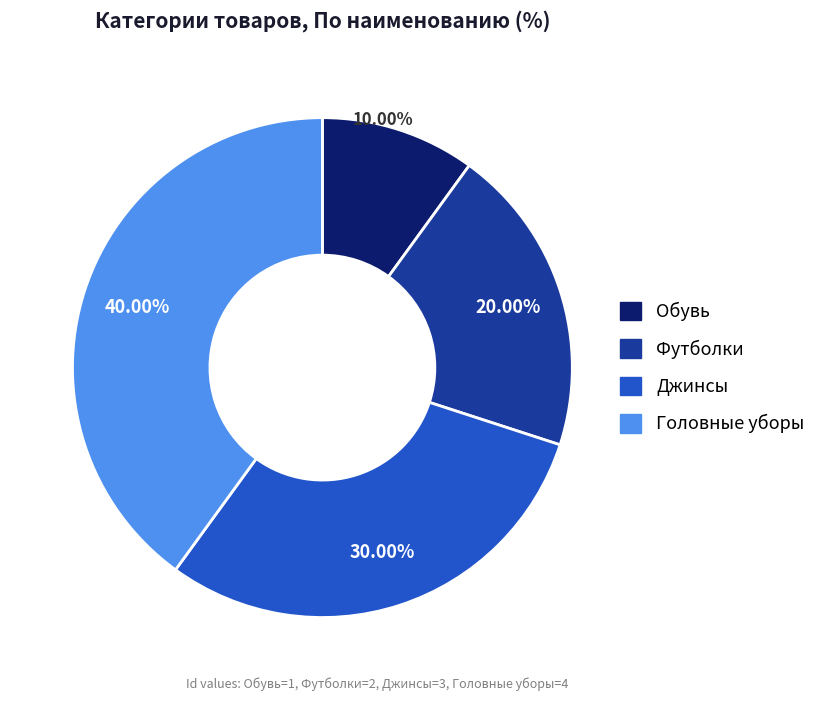

To the nearest percent, what is the average slice percentage?

25%